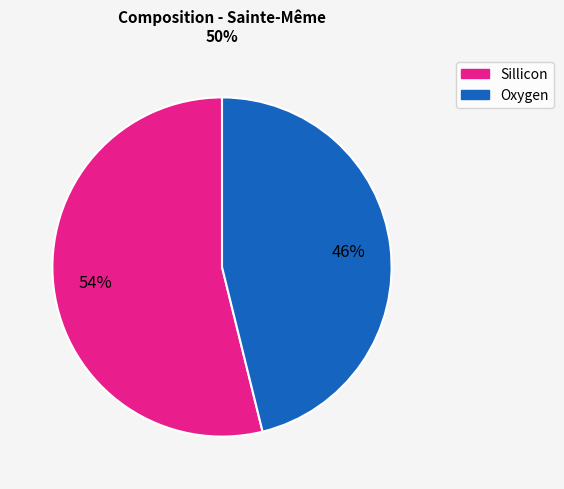

To the nearest percent, what is the difference between the largest and smallest slice percentages?

8%